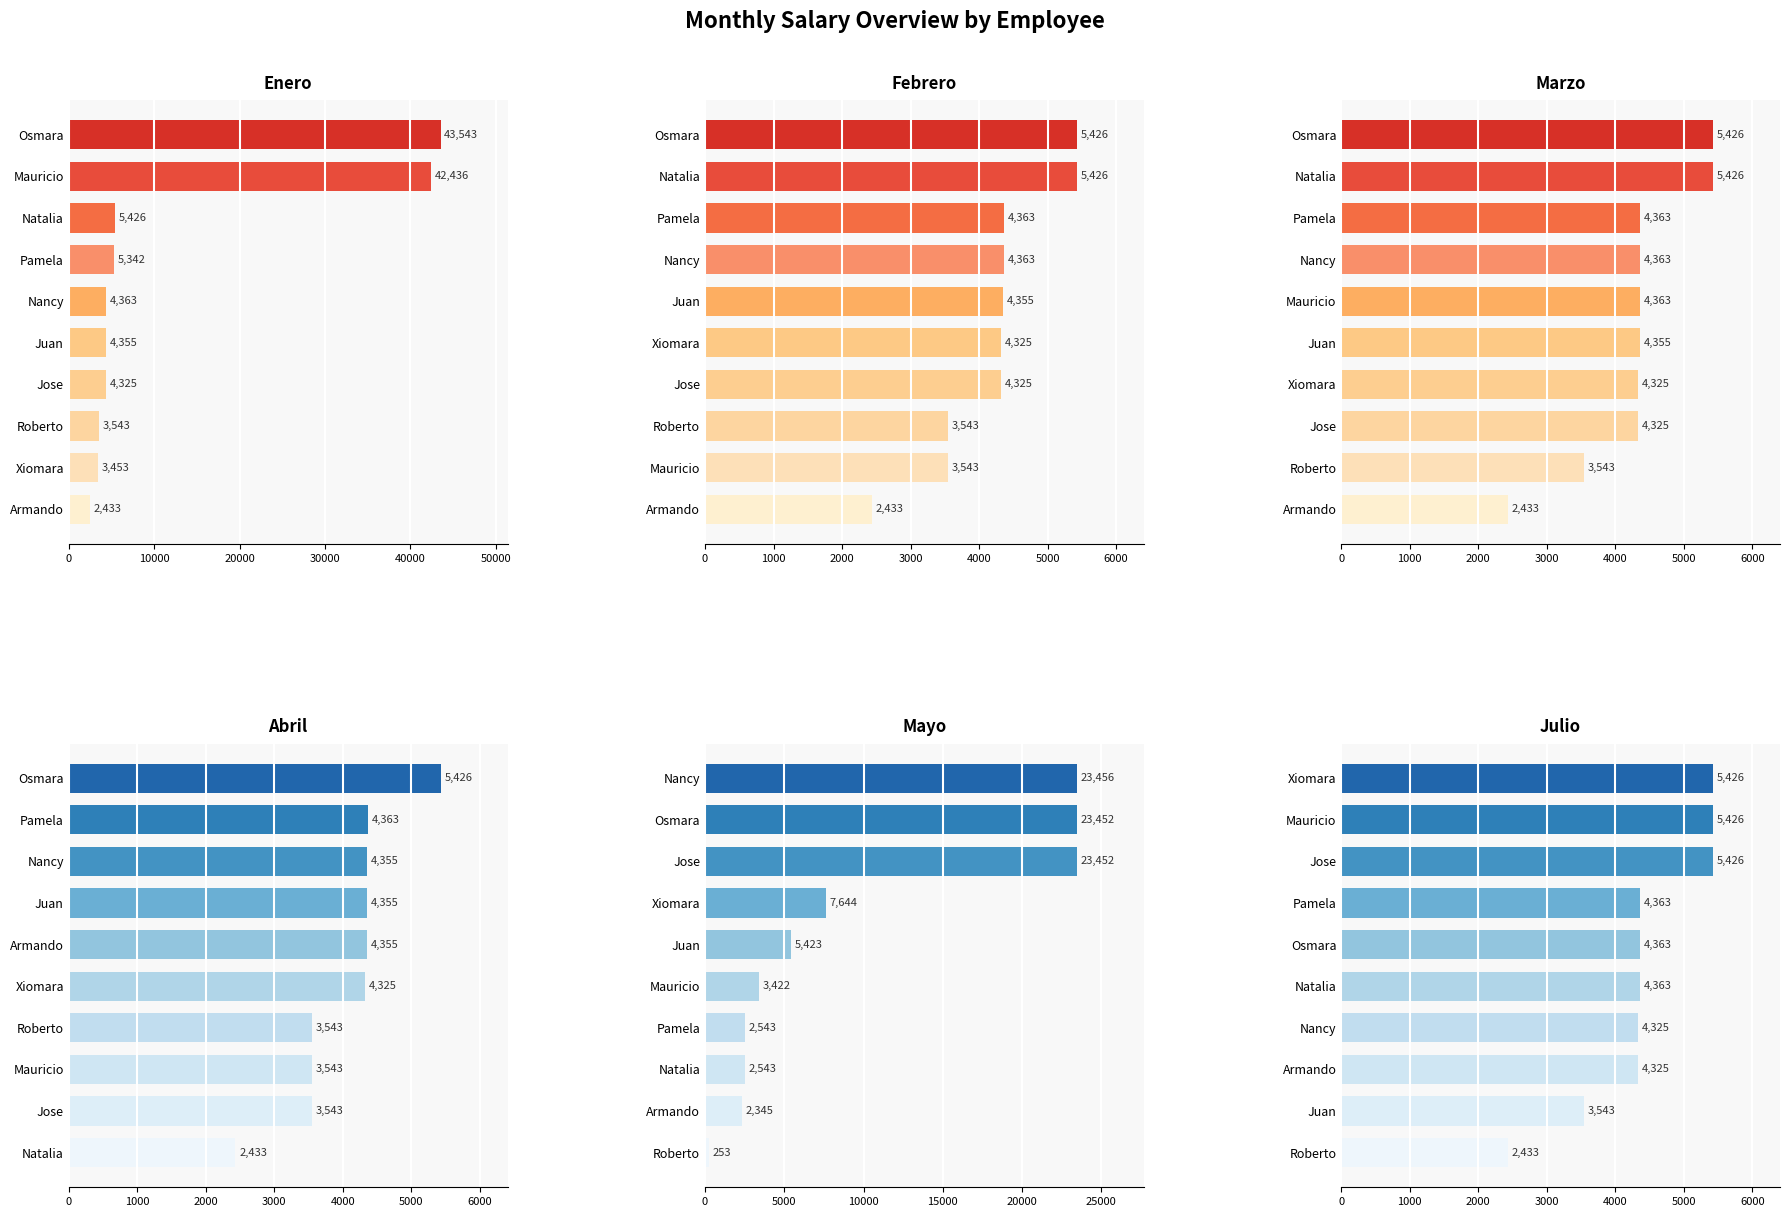

At how many categories does at least one series exceed 10678?

4